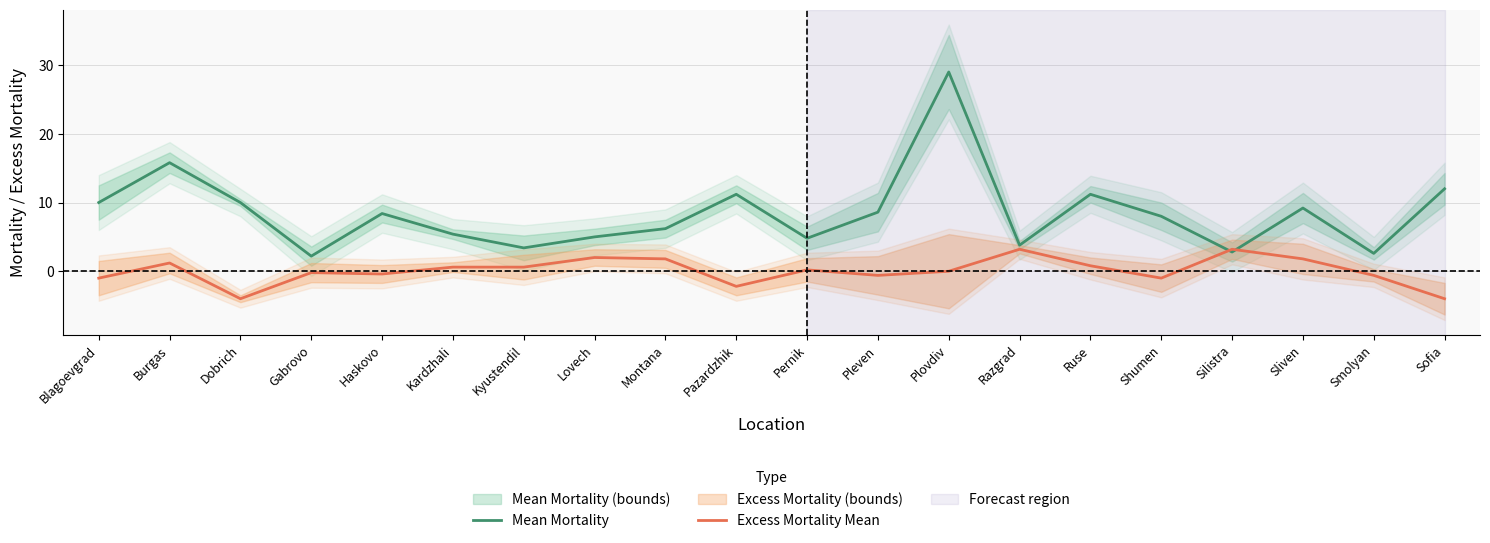

True or false: Mean Mortality has a value of 8.6 at Pleven.

True